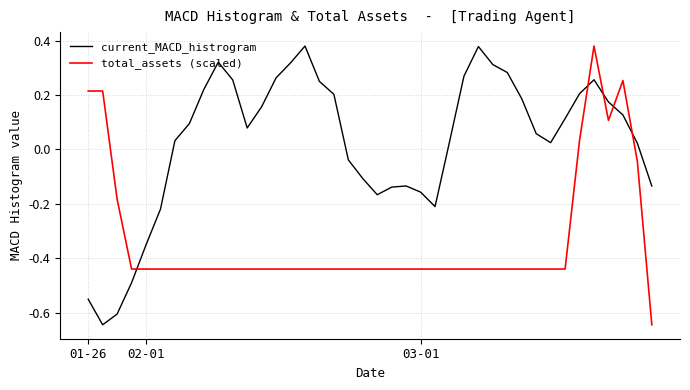

After their last crossing, which series has the higher values: total_assets (scaled) or current_MACD_histrogram?

current_MACD_histrogram